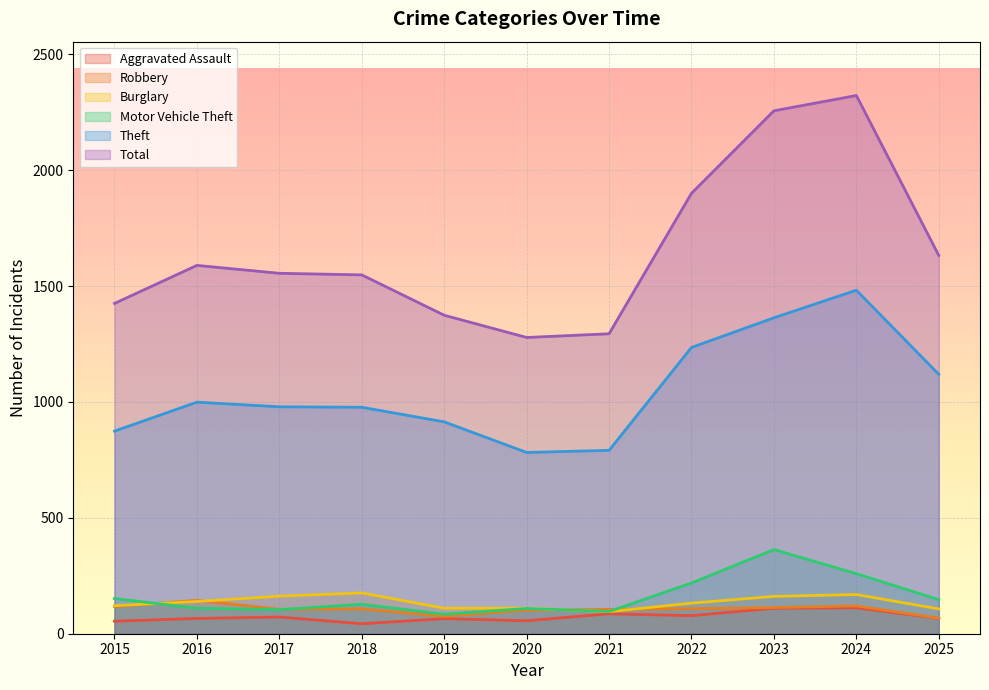

What is the difference between the Burglary values at 2020 and 2021?

15